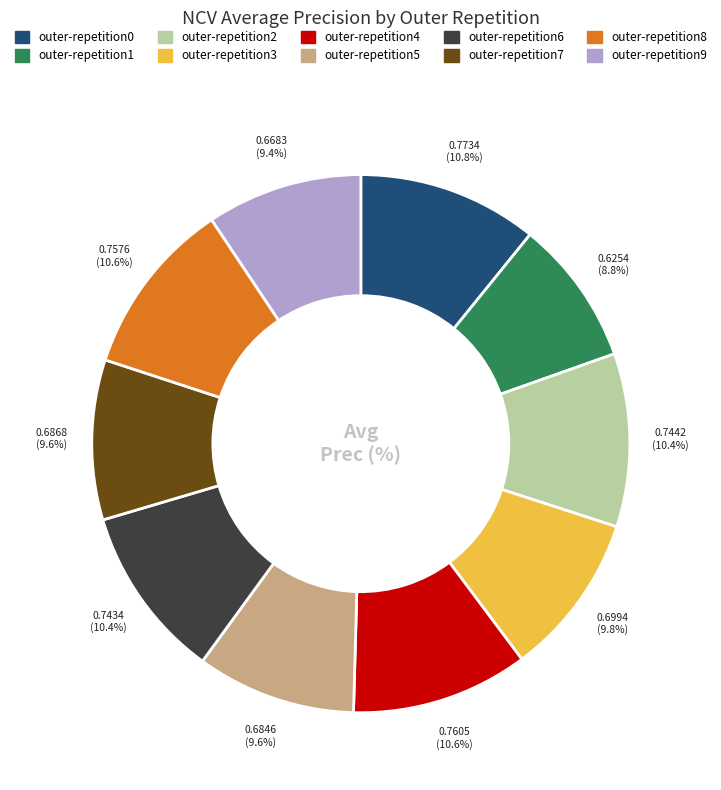

Count the number of slices in the pie.

10